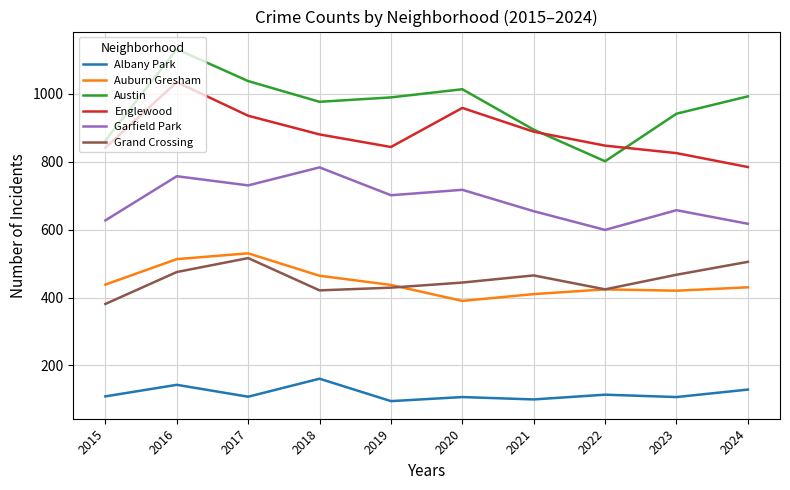

At which category is the sum across all series the highest?

2016